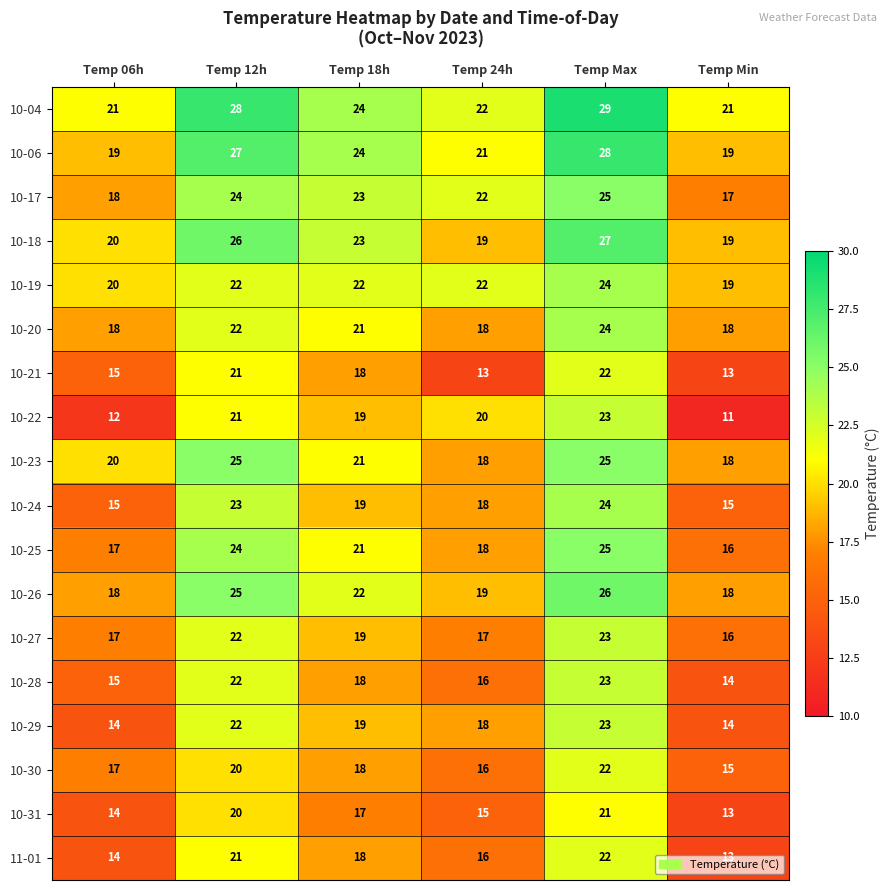

Which series has the largest total across all categories?

10-04